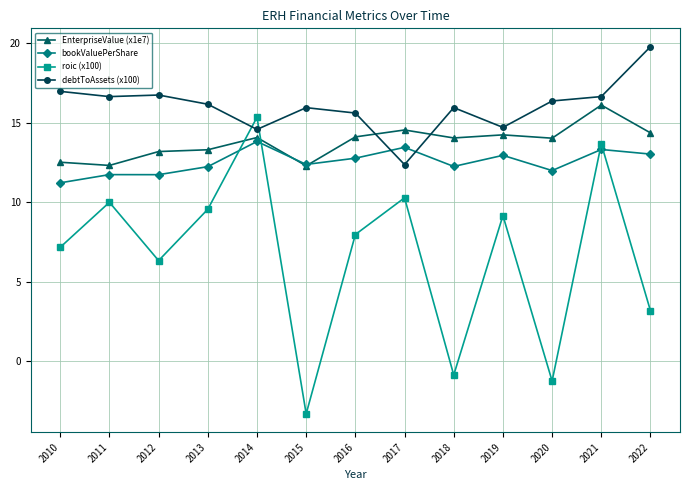

What is the lowest value of the bookValuePerShare series?

11.2